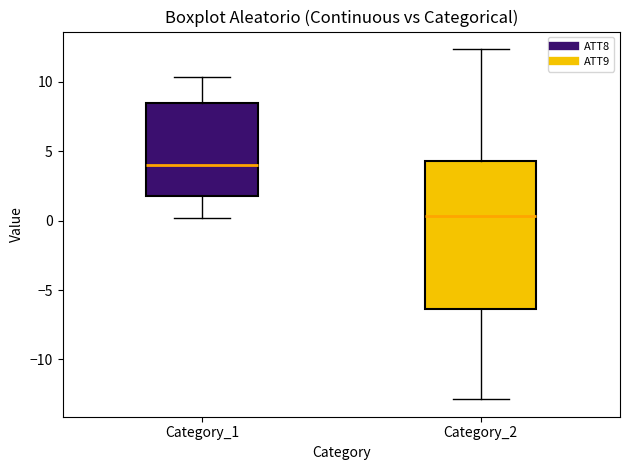

Comparing the boxes themselves (not the whiskers), which one is the tallest?

Category_2